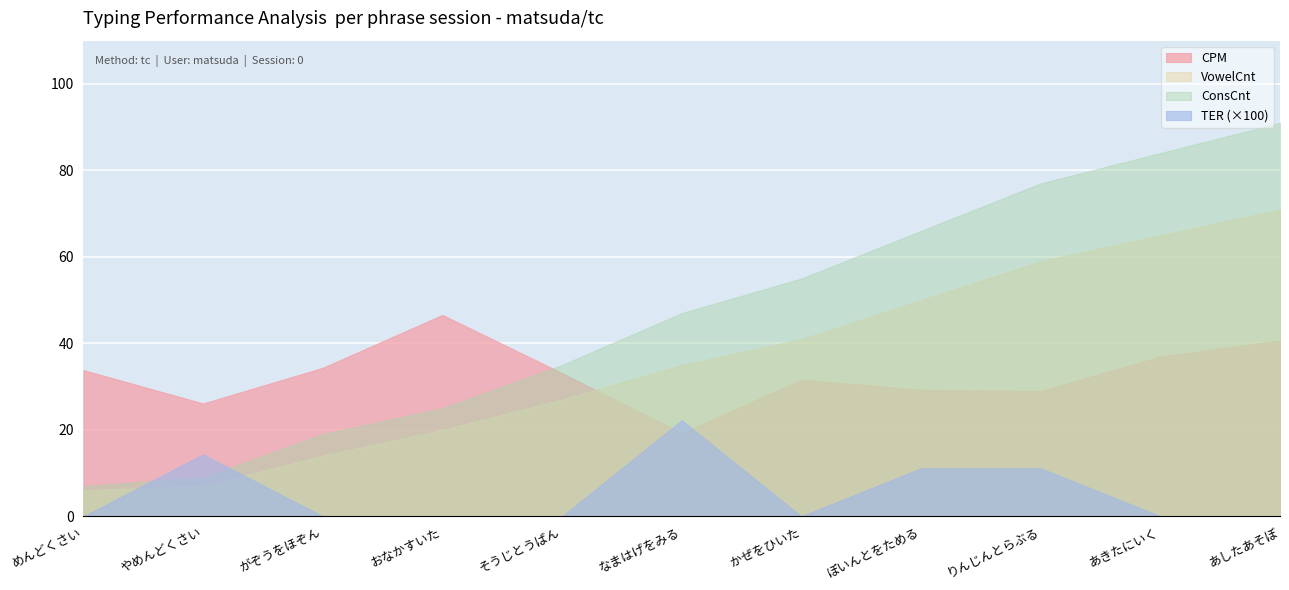

The value of CPM at やめんどくさい is 26.1. True or false?

True